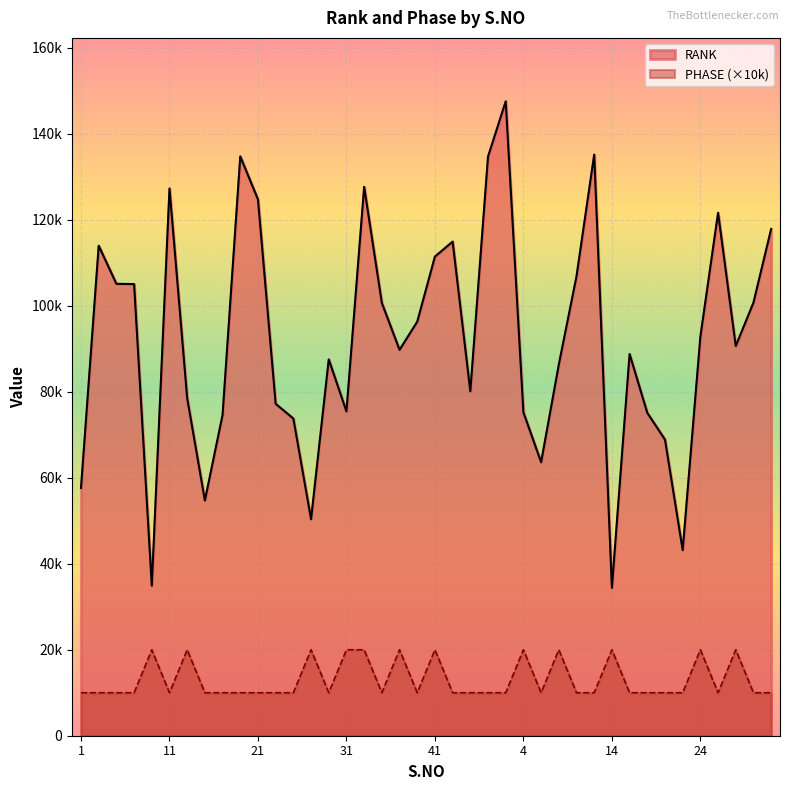

Rank the series by their average value, from highest to lowest.

RANK, PHASE (×10k)